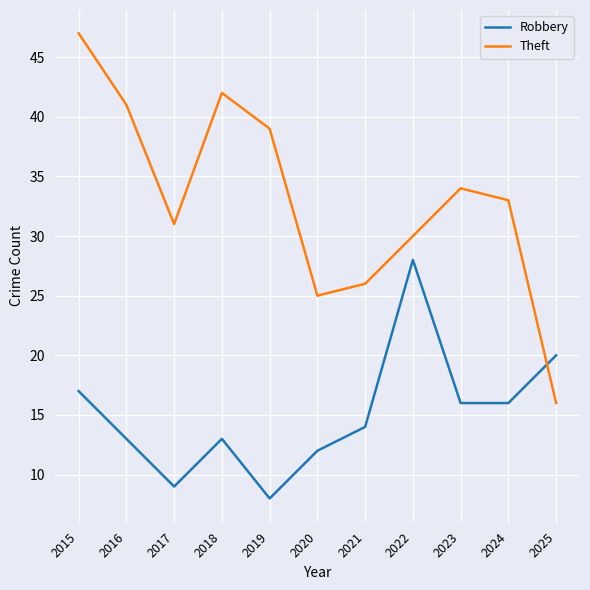

What are all the series names shown in the legend?

Robbery, Theft